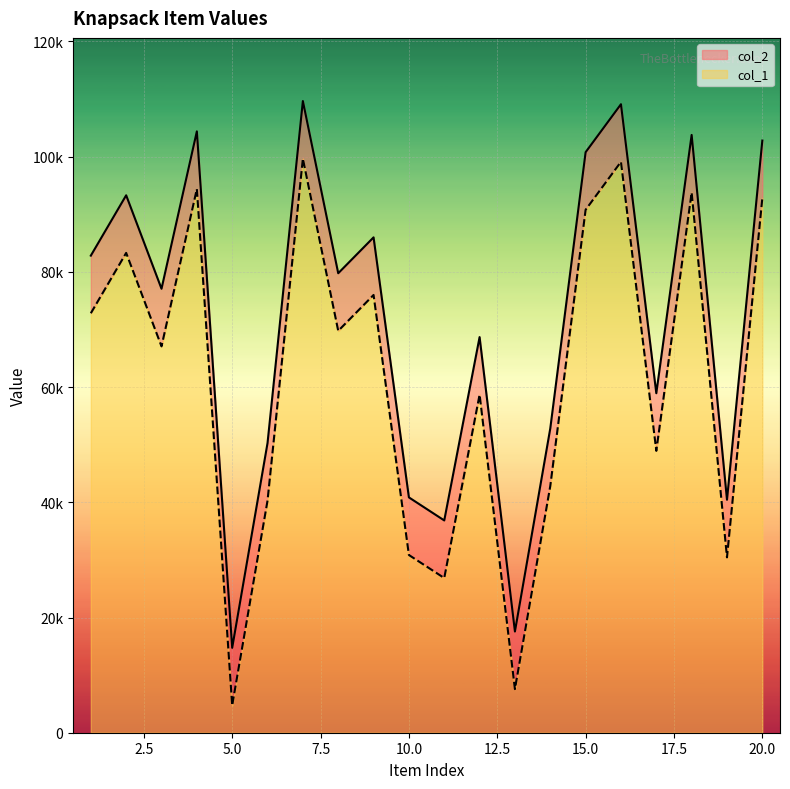

List the series in order of their overall mean, highest first.

col_1, col_2